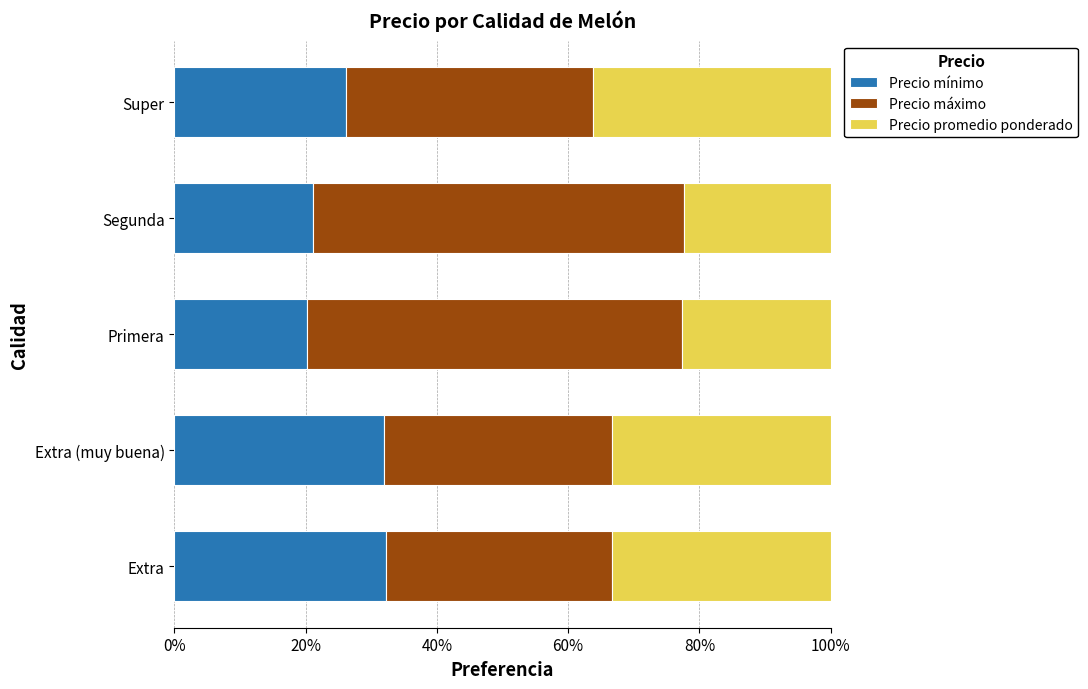

Is it true that Precio mínimo equals 53.2 at Extra?

False